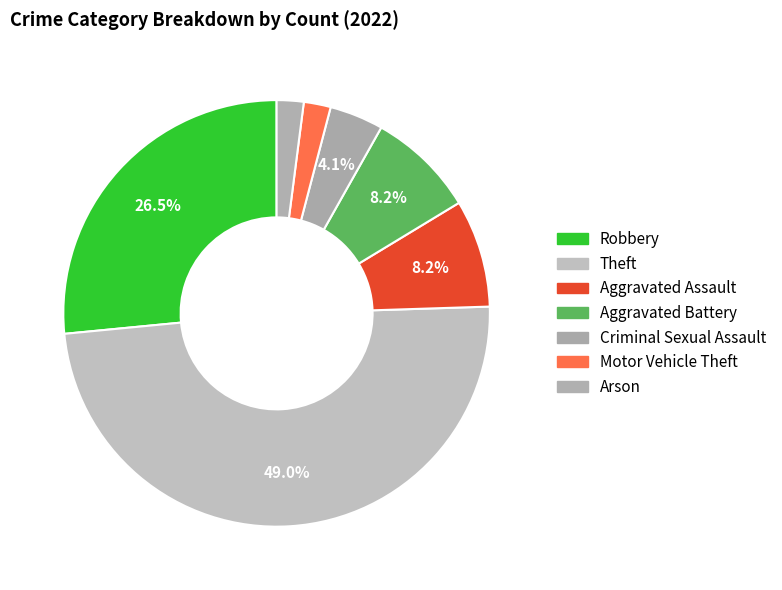

How many segments does this pie chart have?

7